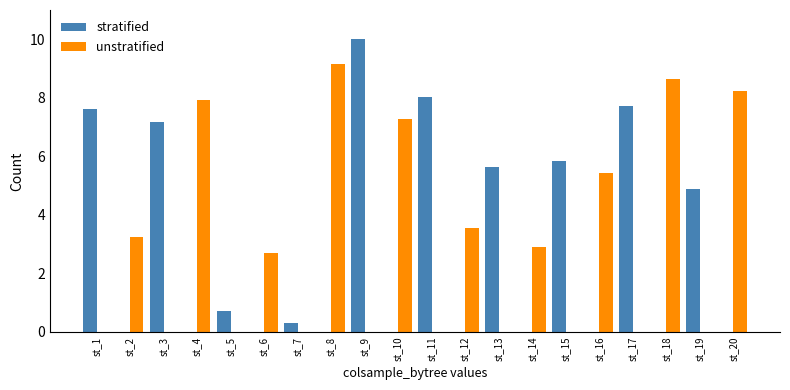

At which label is unstratified closest to 4?

st_12